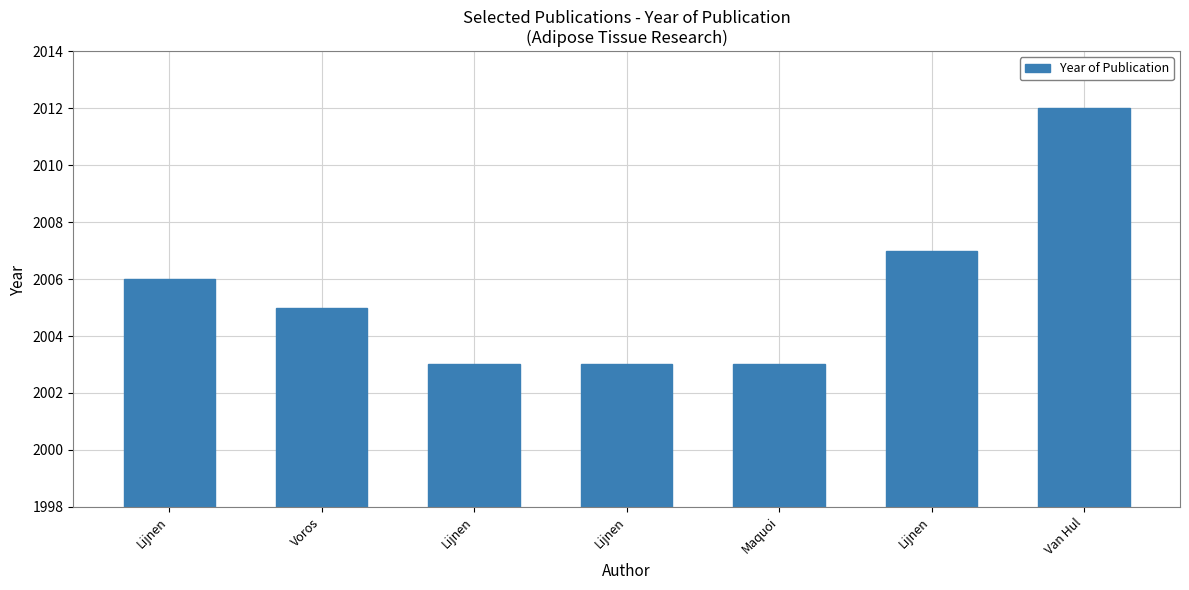

At which label is the value closest to 2007?

Lijnen